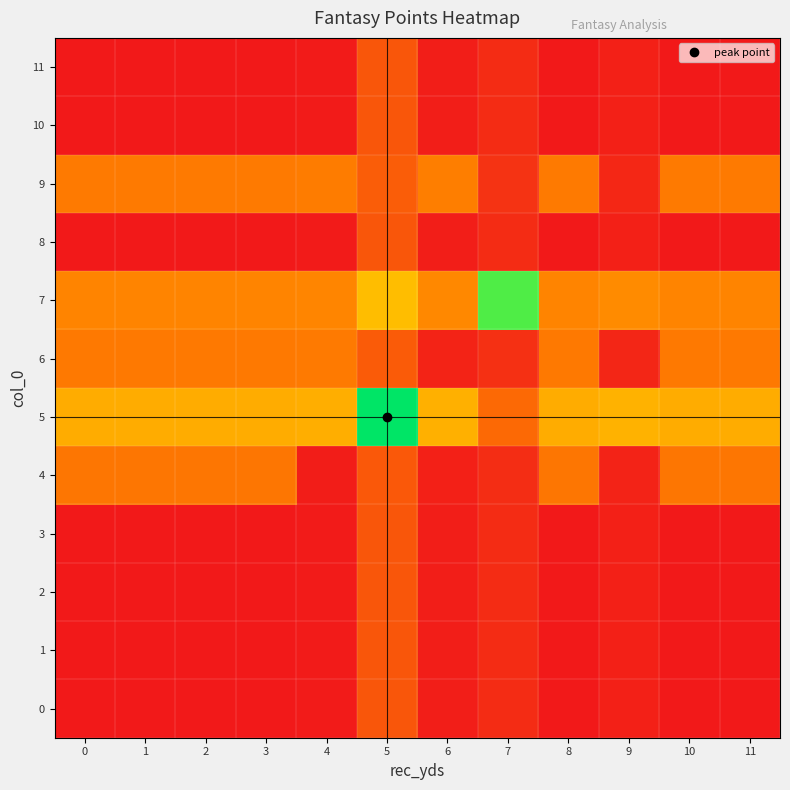

What is the difference between the highest and lowest values at 10?

0.4